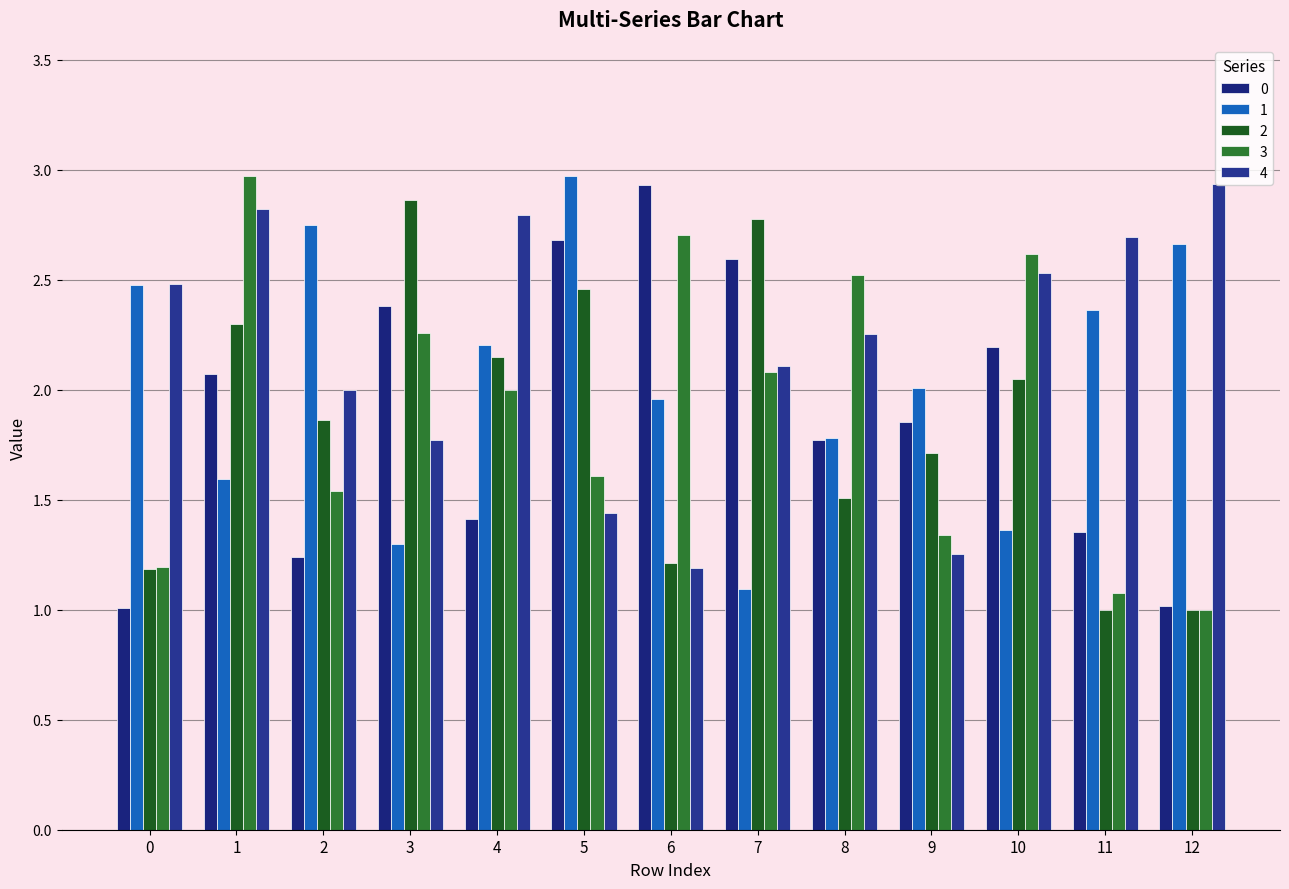

What is the value of the 4 bar at the 9th from the left?

2.3